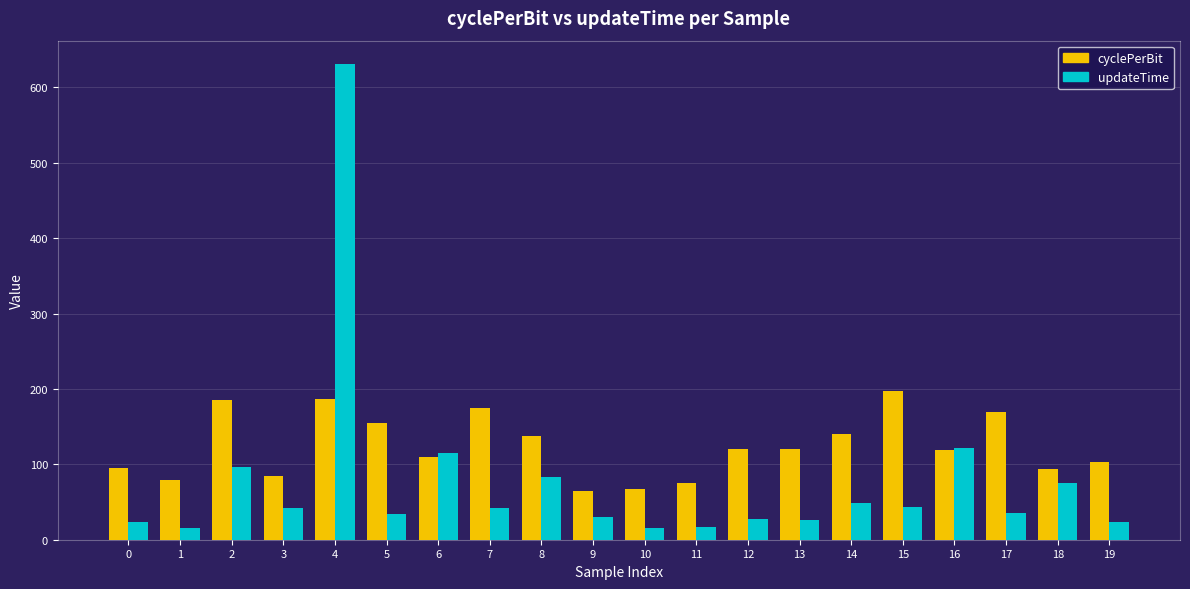

Is it true that updateTime equals 42.6 at 7?

True